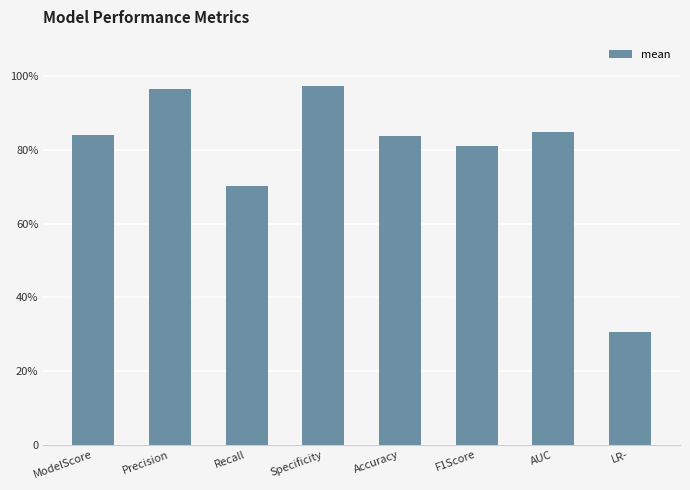

Are the bars horizontal?

No